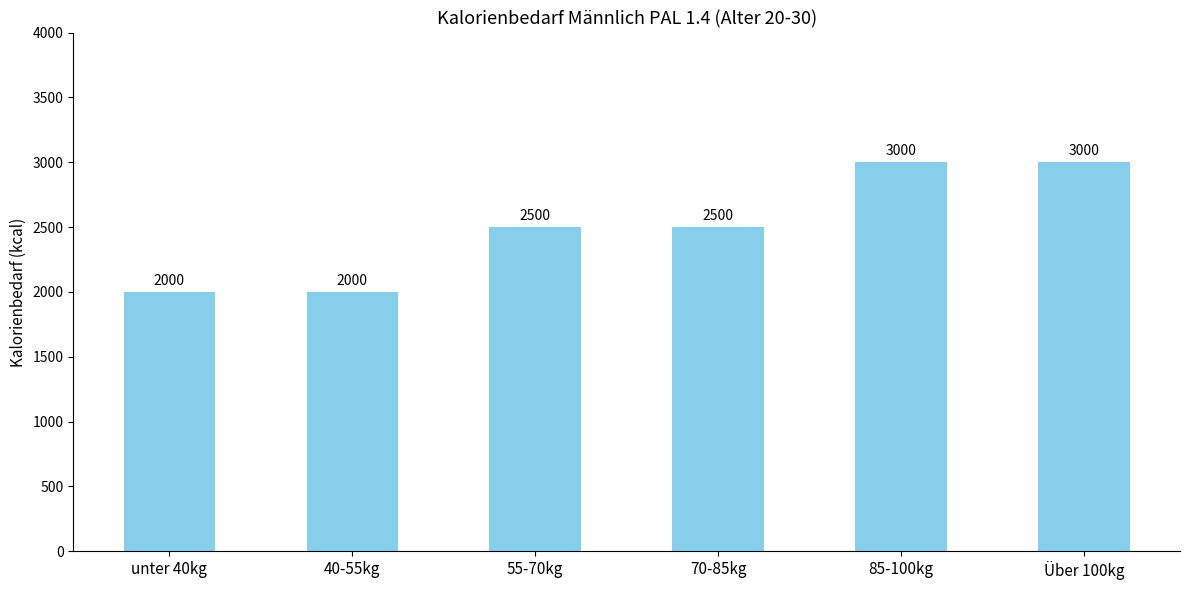

What is the maximum value shown in the chart?

3000